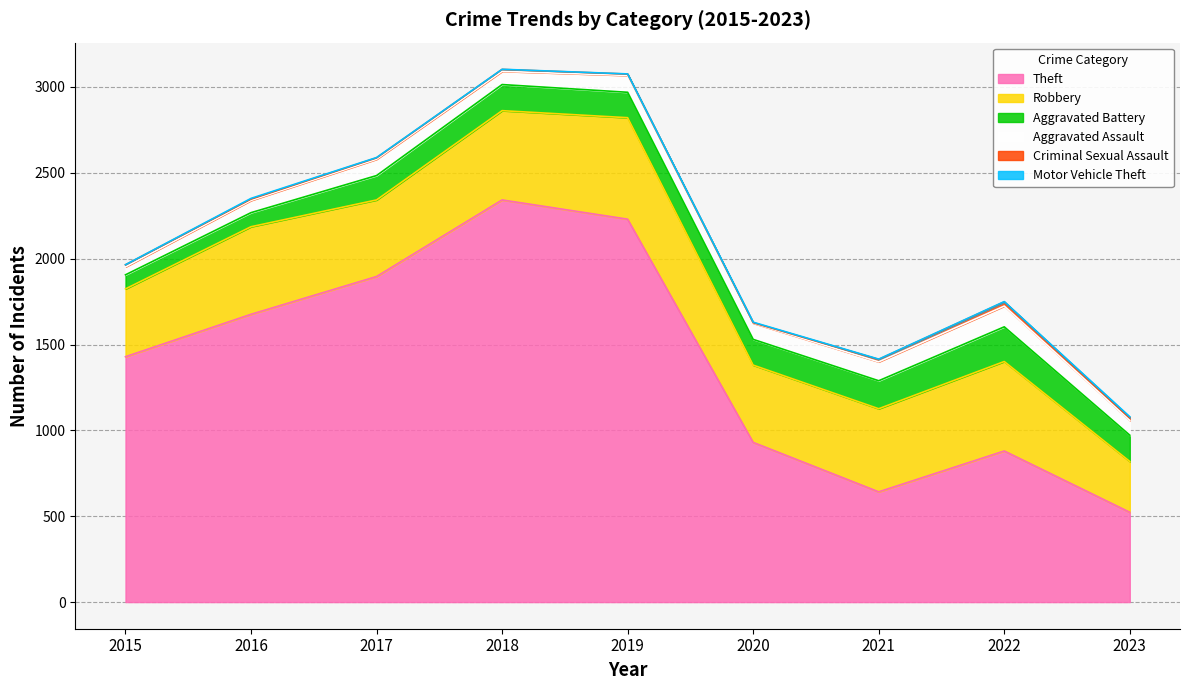

What are all the series names shown in the legend?

Theft, Robbery, Aggravated Battery, Aggravated Assault, Criminal Sexual Assault, Motor Vehicle Theft